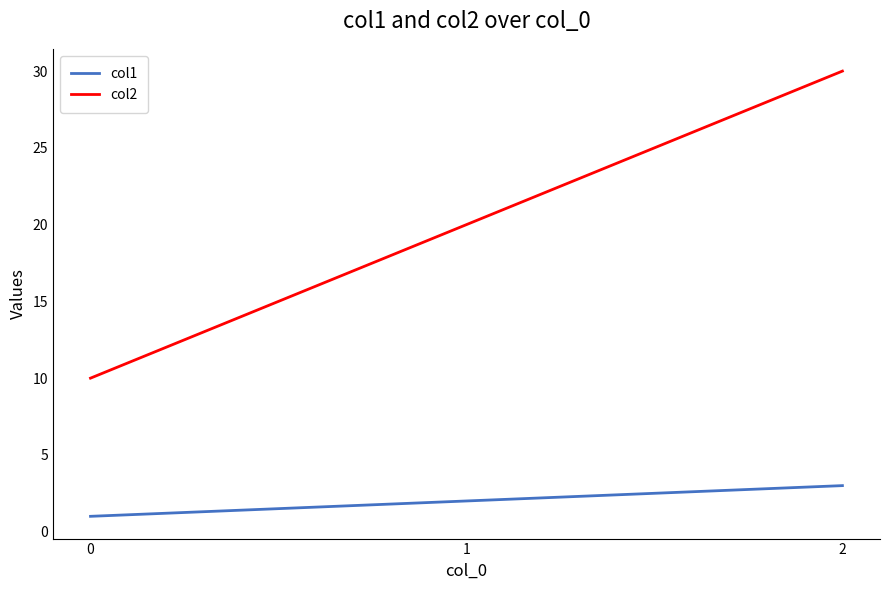

What is the difference between the maximum and minimum values in the col1 series?

2